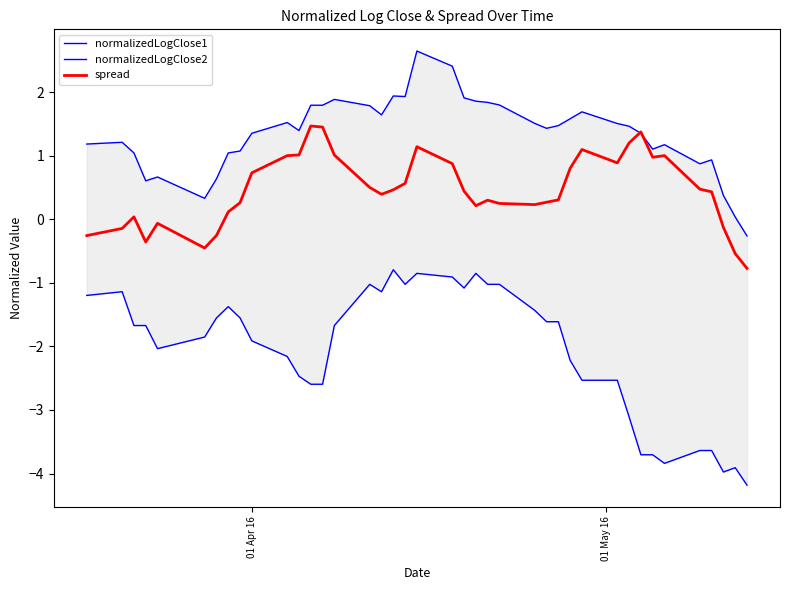

What is the lowest value of the spread series?

-0.8